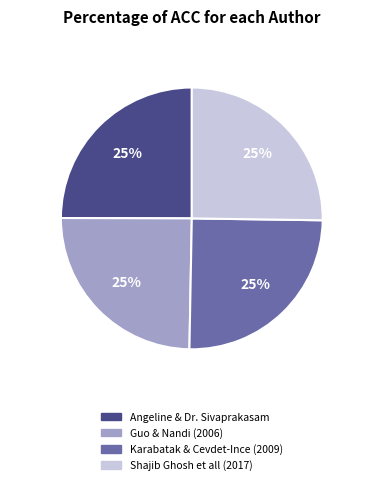

Does any single category account for the majority?

No